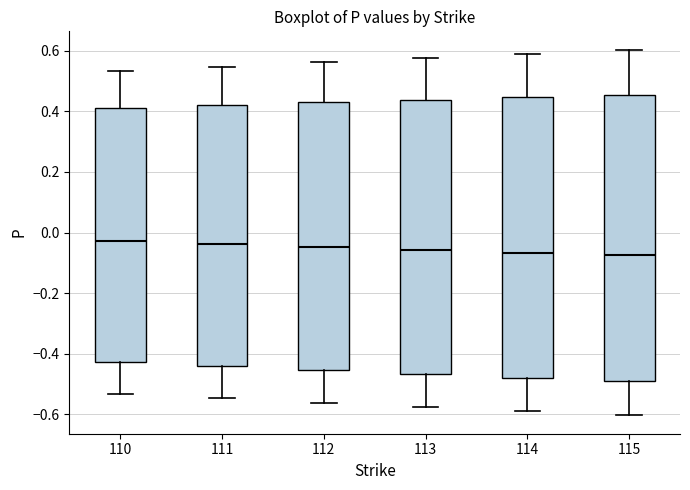

Reading left to right, read every box against the y-axis: the position of its median line, the range the box covers, and the ends of its whiskers. The values are not printed on the chart, so give them approximately, as read against the axis.

110: median -0.02, box -0.42 to 0.42, whiskers -0.54 to 0.54
111: median -0.04, box -0.44 to 0.42, whiskers -0.54 to 0.54
112: median -0.04, box -0.46 to 0.42, whiskers -0.56 to 0.56
113: median -0.06, box -0.46 to 0.44, whiskers -0.58 to 0.58
114: median -0.06, box -0.48 to 0.44, whiskers -0.58 to 0.58
115: median -0.08, box -0.50 to 0.46, whiskers -0.60 to 0.60